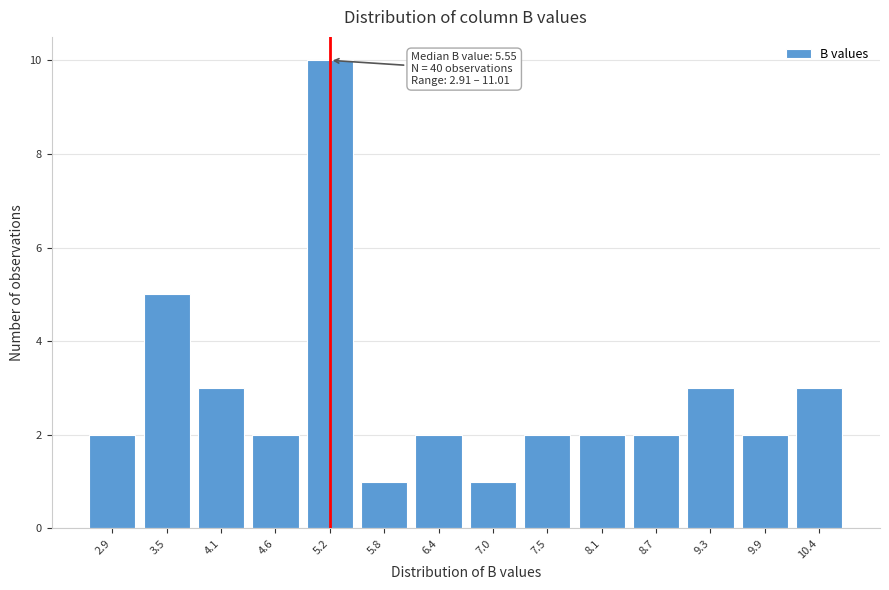

Reading left to right, what are all the values shown in this chart?

2.9=2	3.5=5	4.1=3	4.6=2	5.2=10	5.8=1	6.4=2	7.0=1	7.5=2	8.1=2	8.7=2	9.3=3	9.9=2	10.4=3